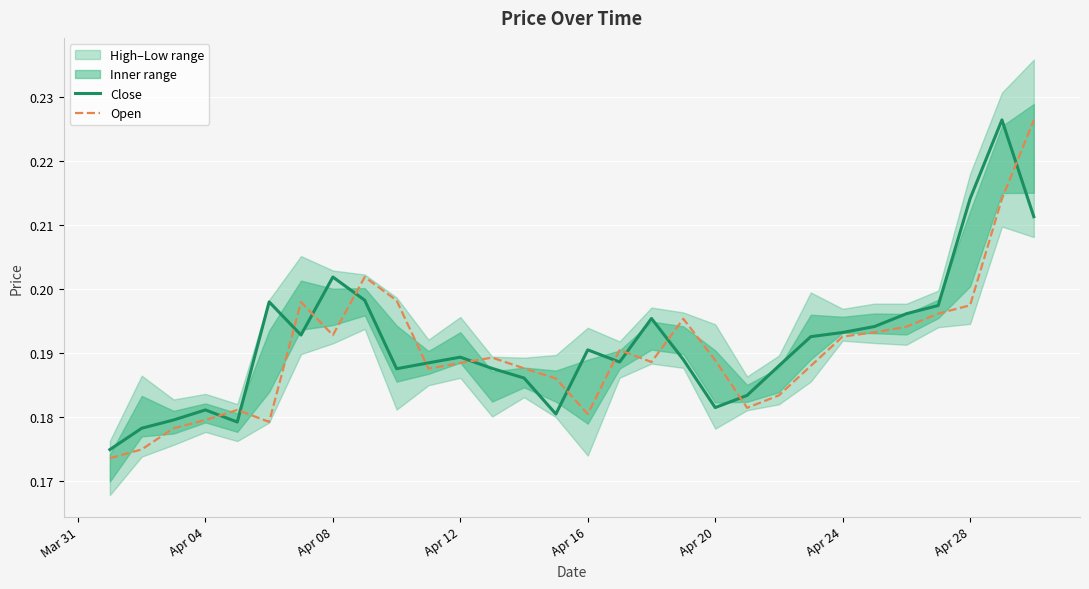

True or false: Open and Close intersect in this chart.

True